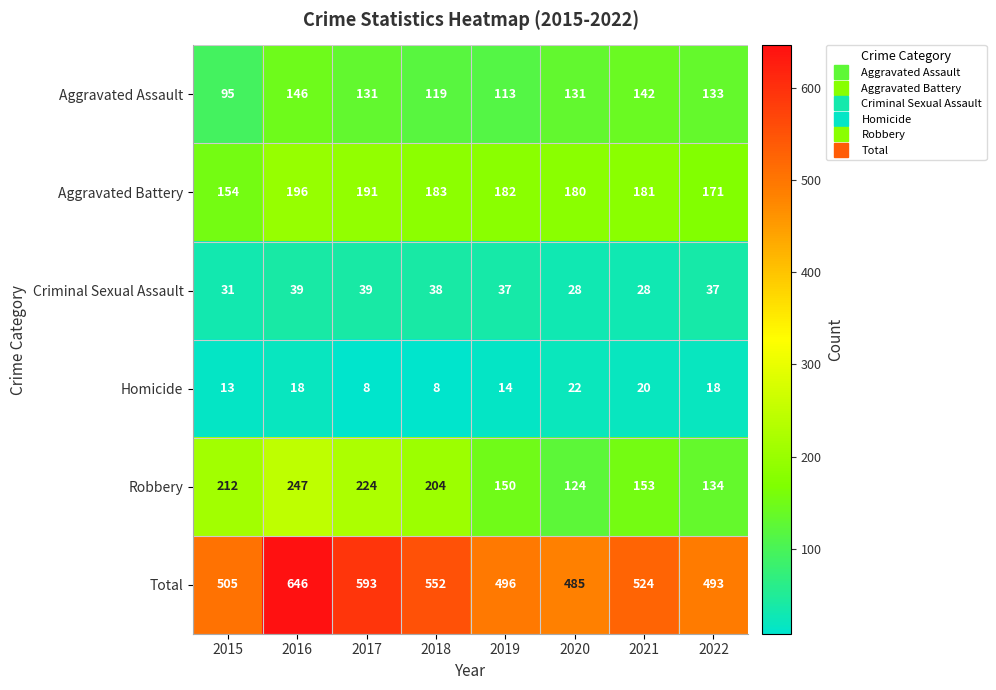

What is the minimum value shown in the chart?

8